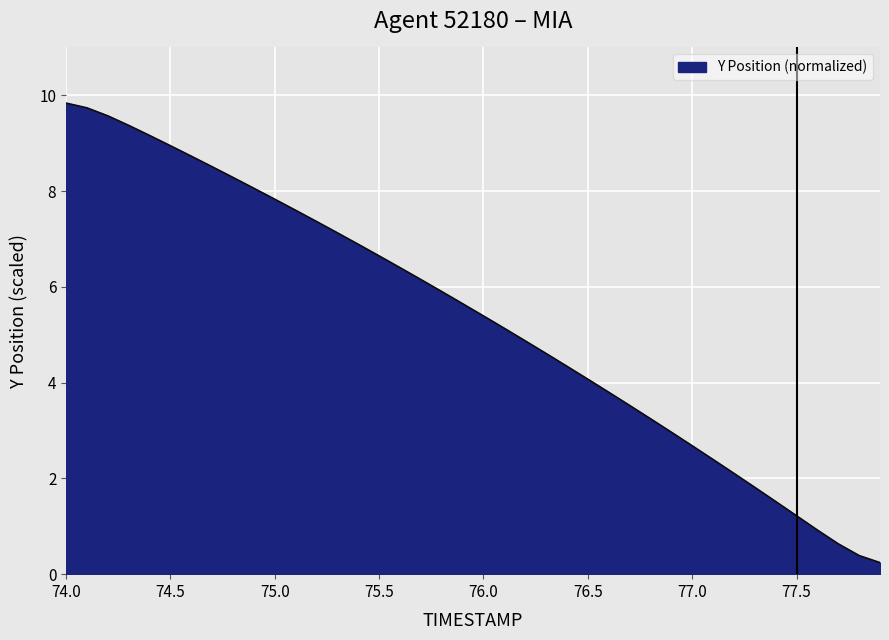

What is the difference between the maximum and minimum values?

9.6